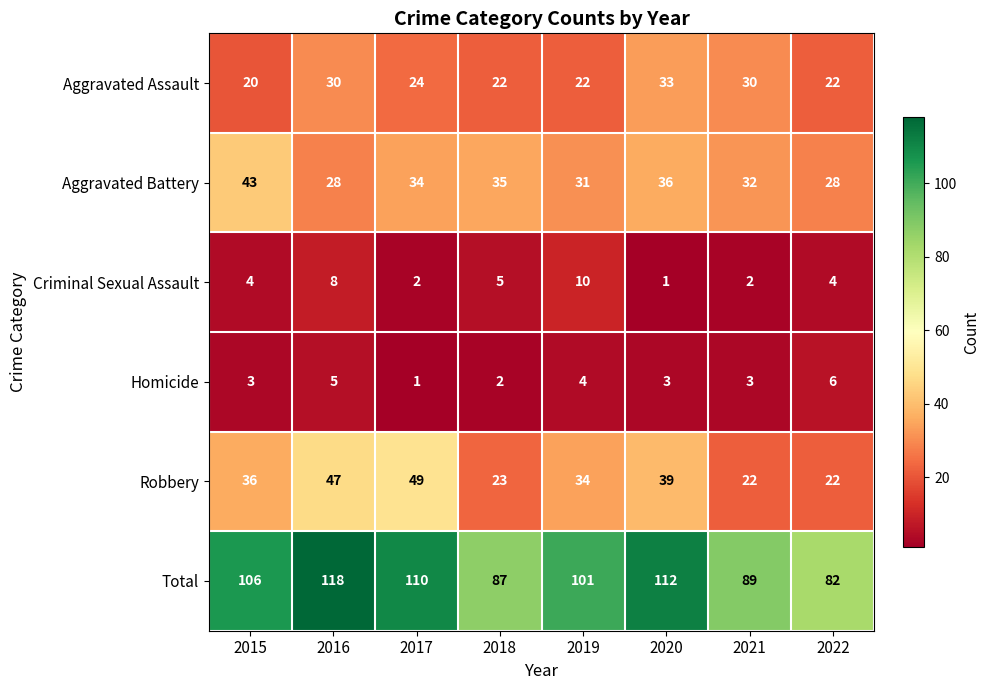

Rank the series at 2019 from highest to lowest value.

Total, Robbery, Aggravated Battery, Aggravated Assault, Criminal Sexual Assault, Homicide